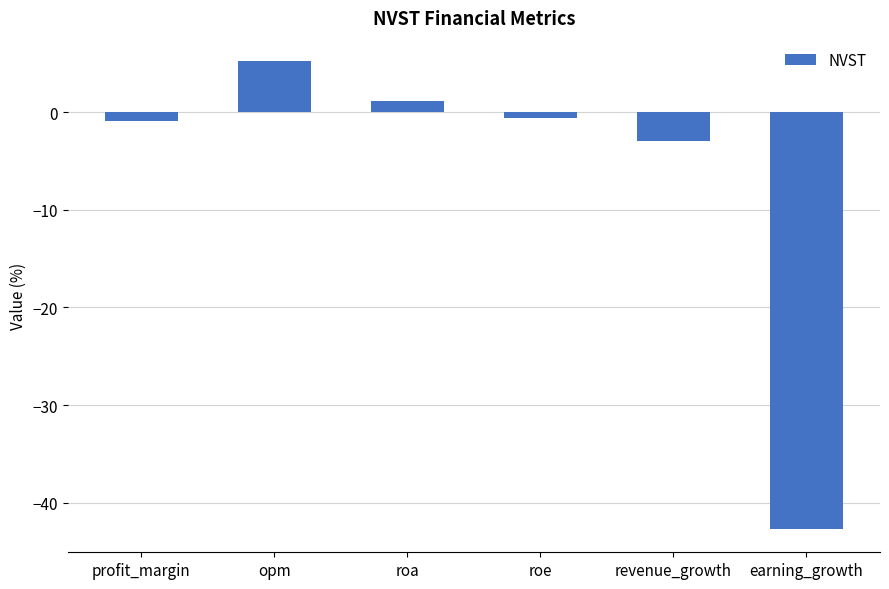

Is it true that the value at opm is 5.2?

True